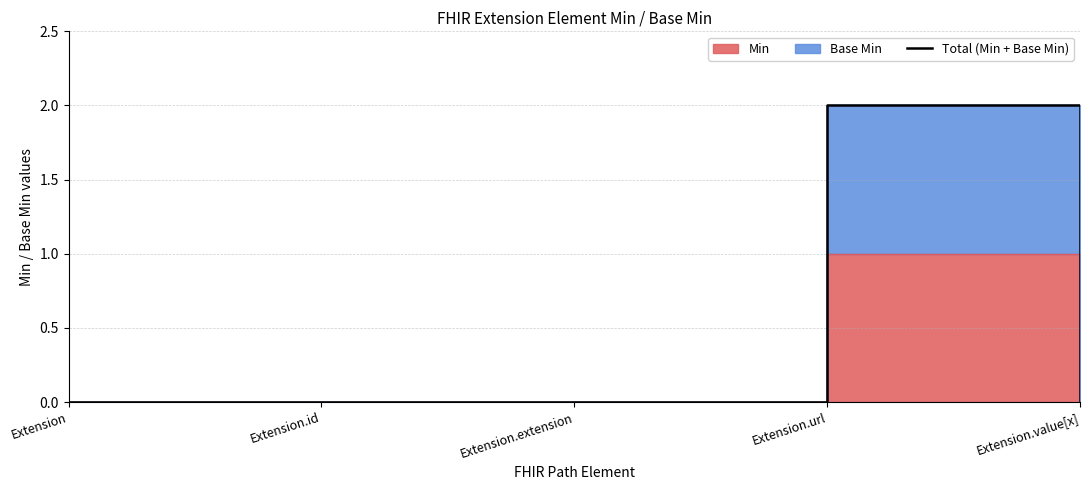

Which has a higher value, Extension or Extension.extension?

Extension